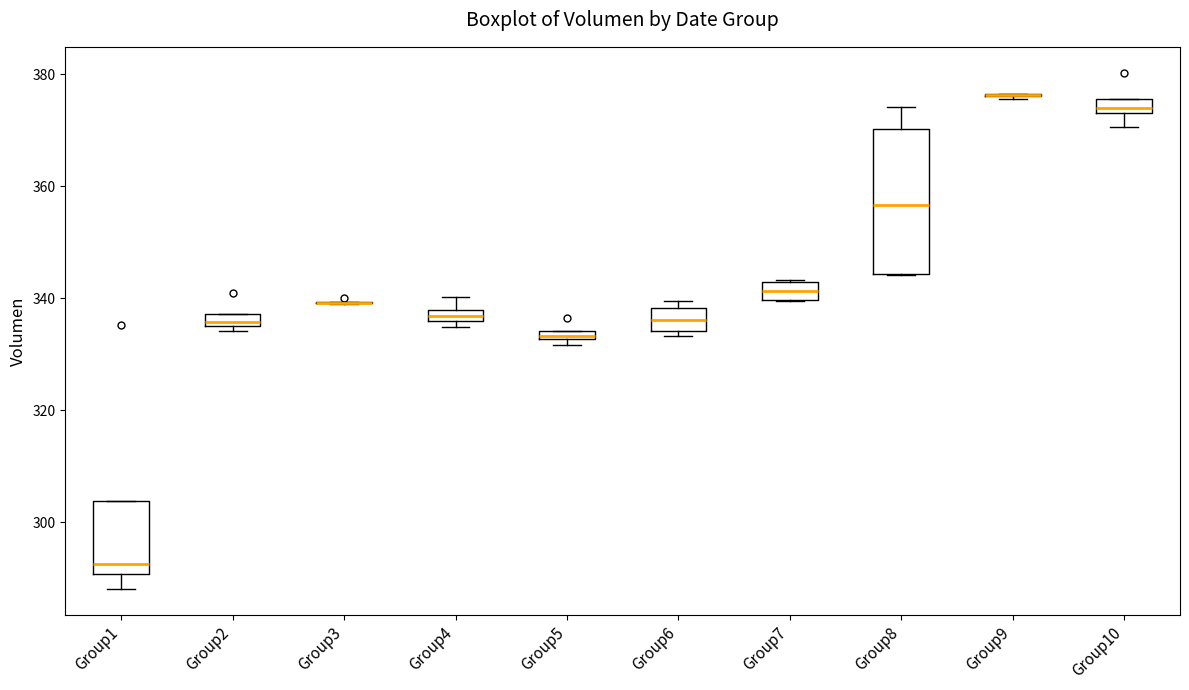

Which box is the tallest, from its lower edge to its upper edge?

Group8